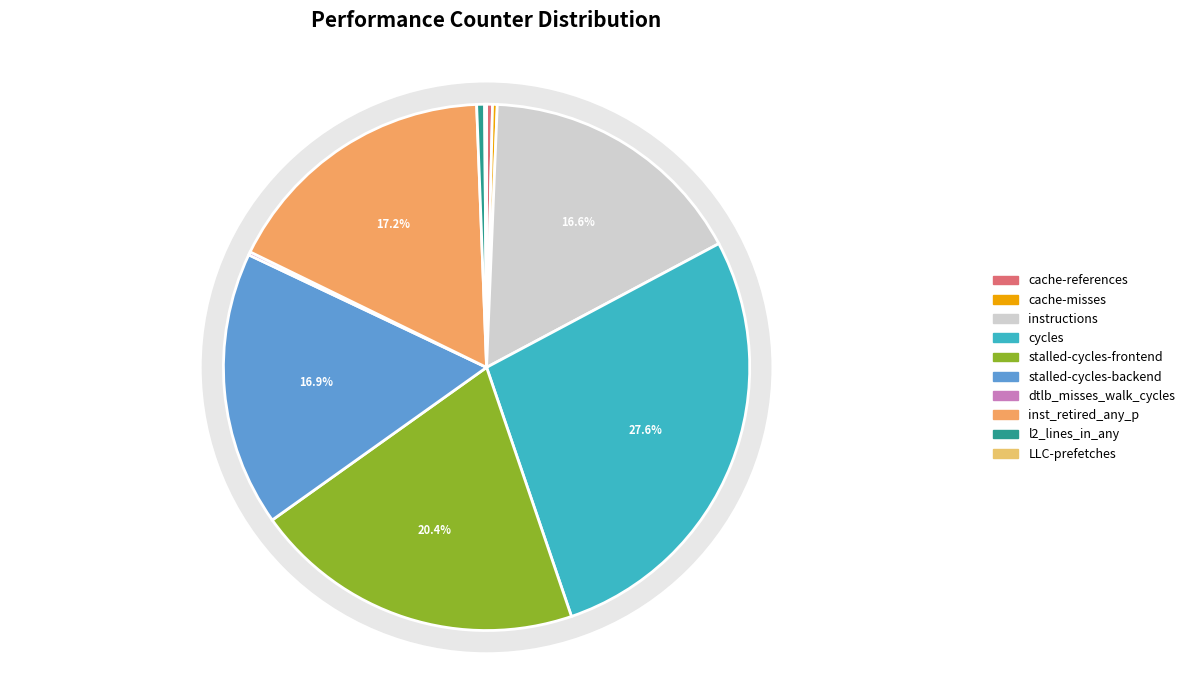

How many segments does this pie chart have?

10